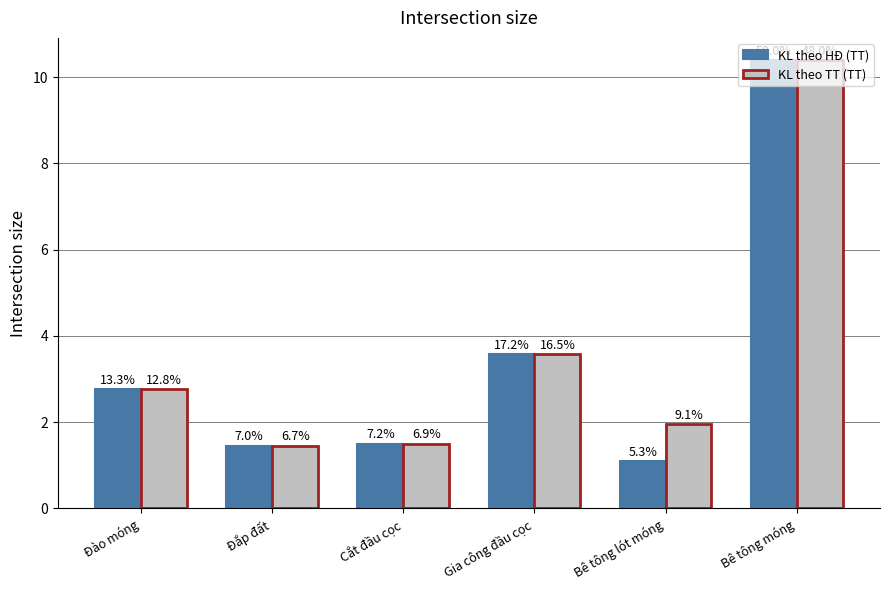

What is the value of the KL theo HĐ (TT) bar at the 5th from the left?

1.1